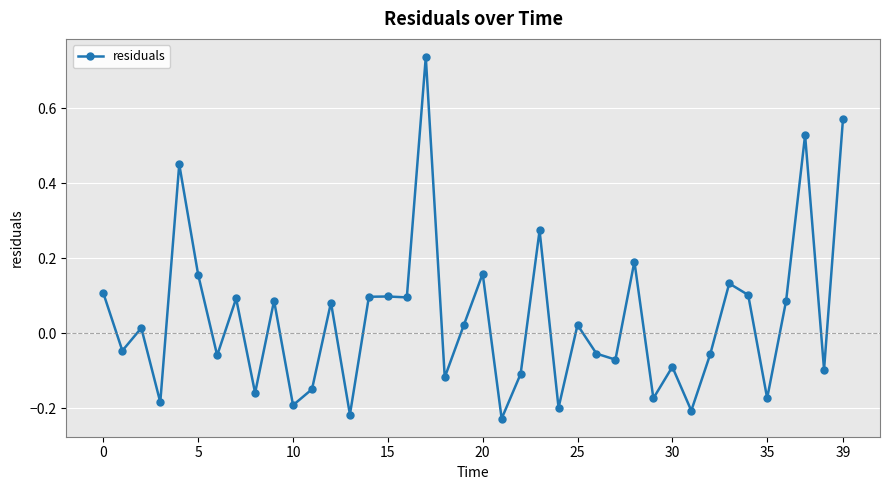

What is the difference between the second highest and second lowest values?

0.8